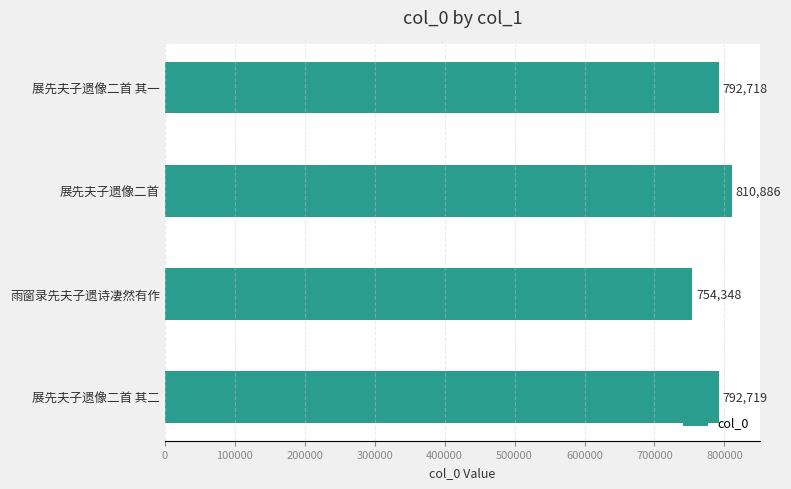

Reading top to bottom, list all the values displayed in this chart.

展先夫子遗像二首 其一=792718	展先夫子遗像二首=810886	雨窗录先夫子遗诗凄然有作=754348	展先夫子遗像二首 其二=792719